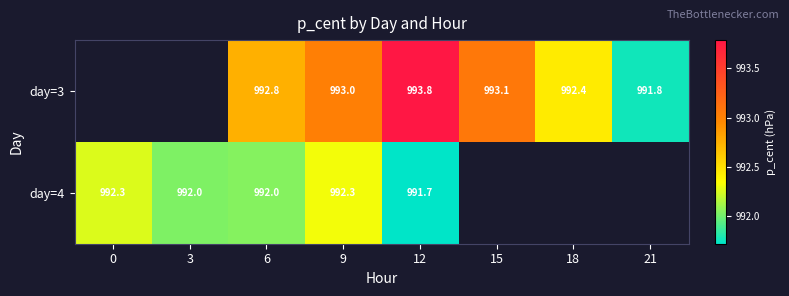

What is the difference between the maximum and minimum values in the day=4 series?

0.6